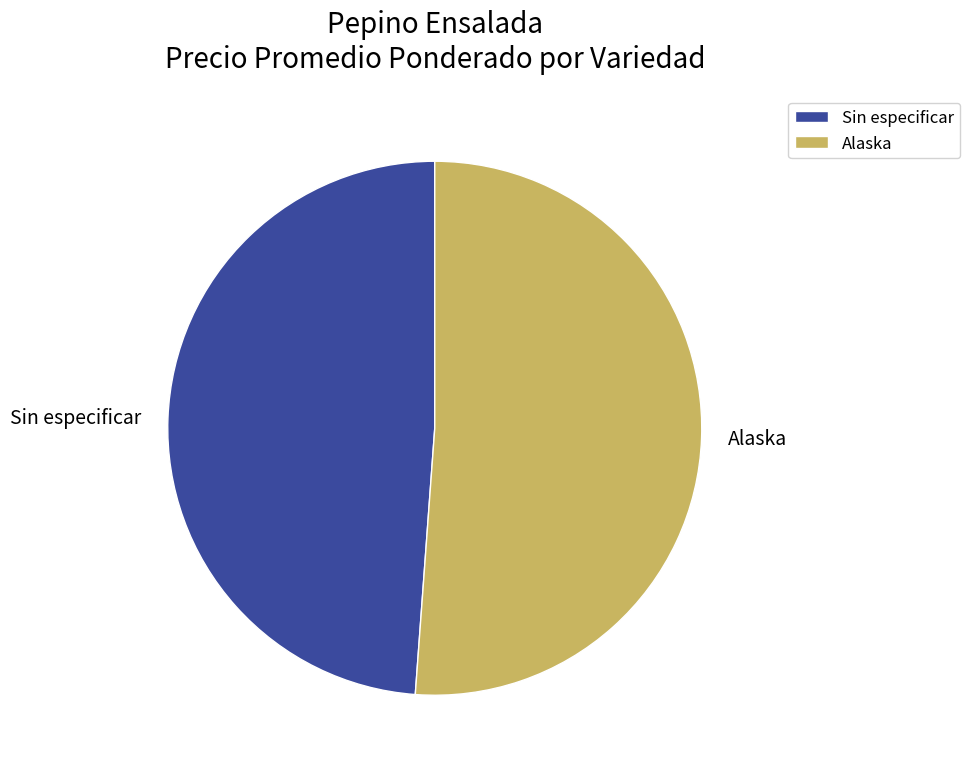

Count the number of slices in the pie.

2